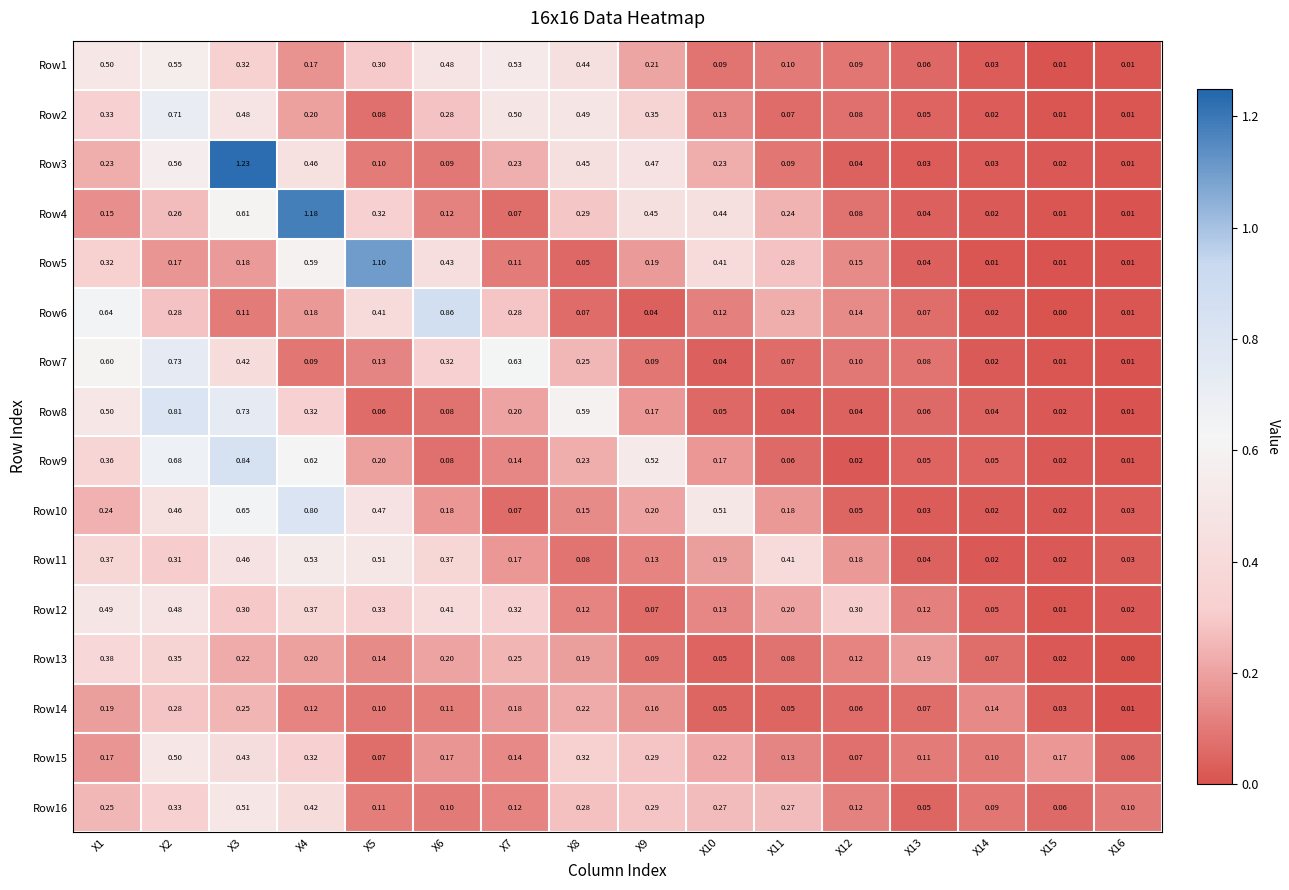

Is the value of Row9 at X2 greater than the value of Row16 at X16?

Yes